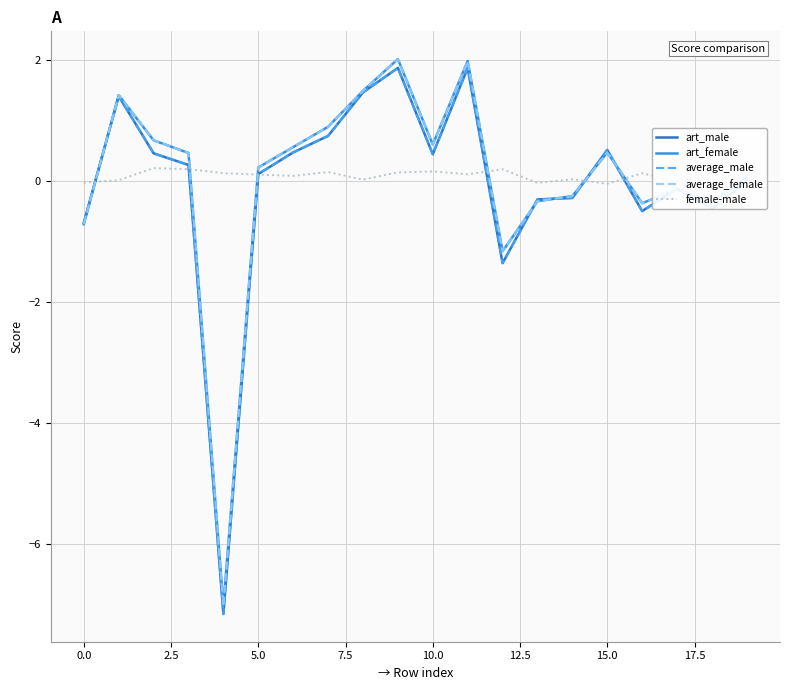

What is the maximum value shown in the chart?

2.0